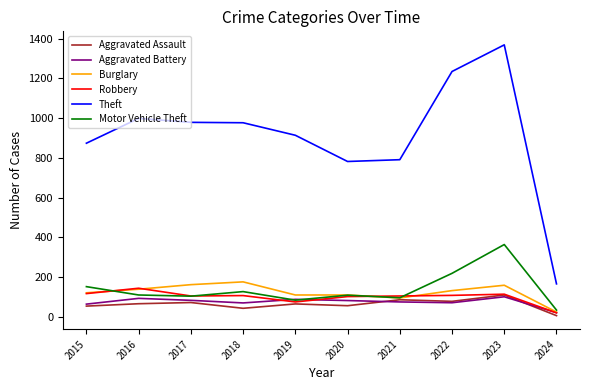

In Aggravated Battery, how many points are higher than both neighbors (excluding endpoints)?

3